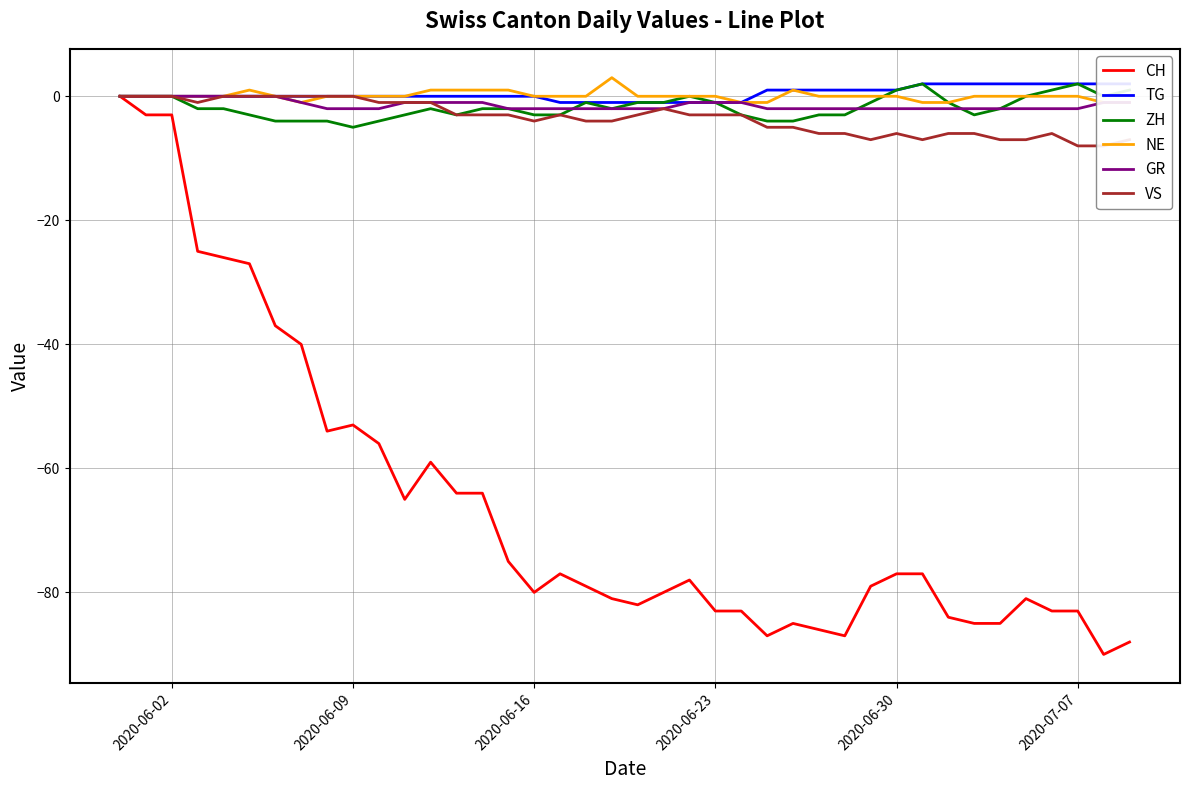

Is it true that GR equals -1 at 2020-06-23?

True